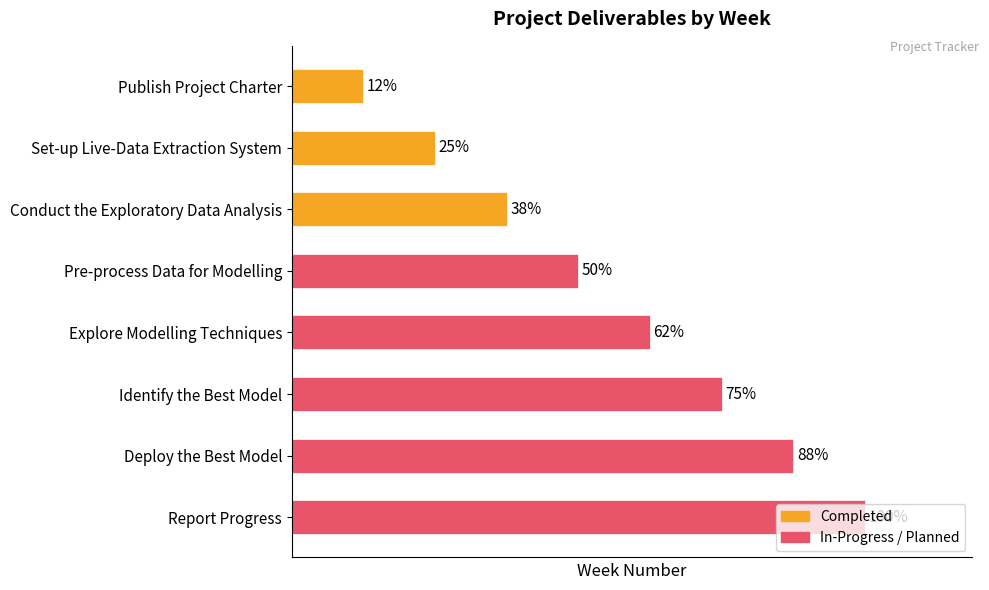

Which label corresponds to the smallest value in the chart?

Publish Project Charter